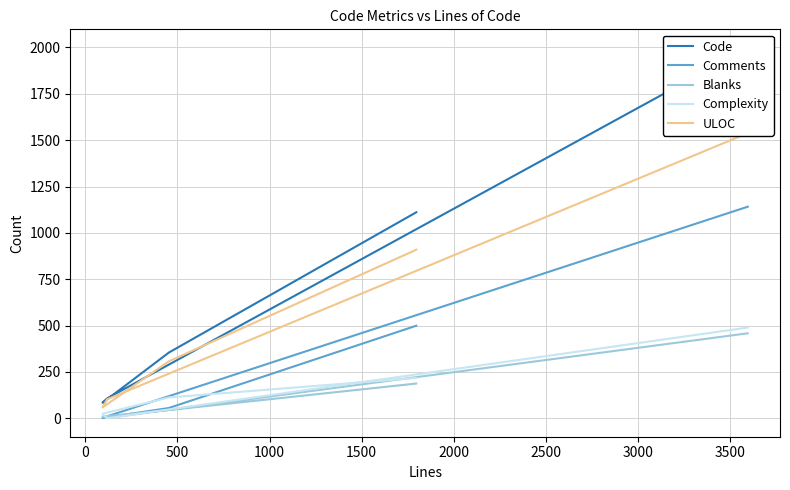

Between 1500 and 1000, which is larger?

1500